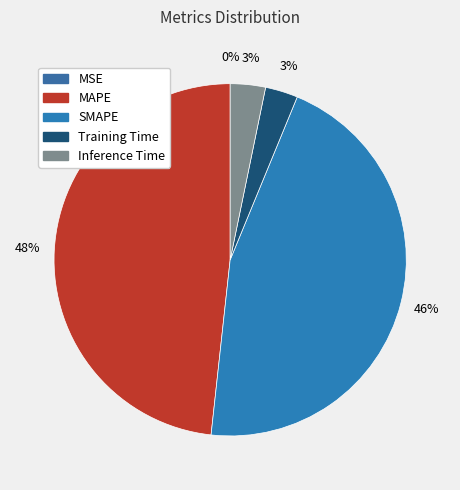

Is there any slice that represents more than half of the pie?

No